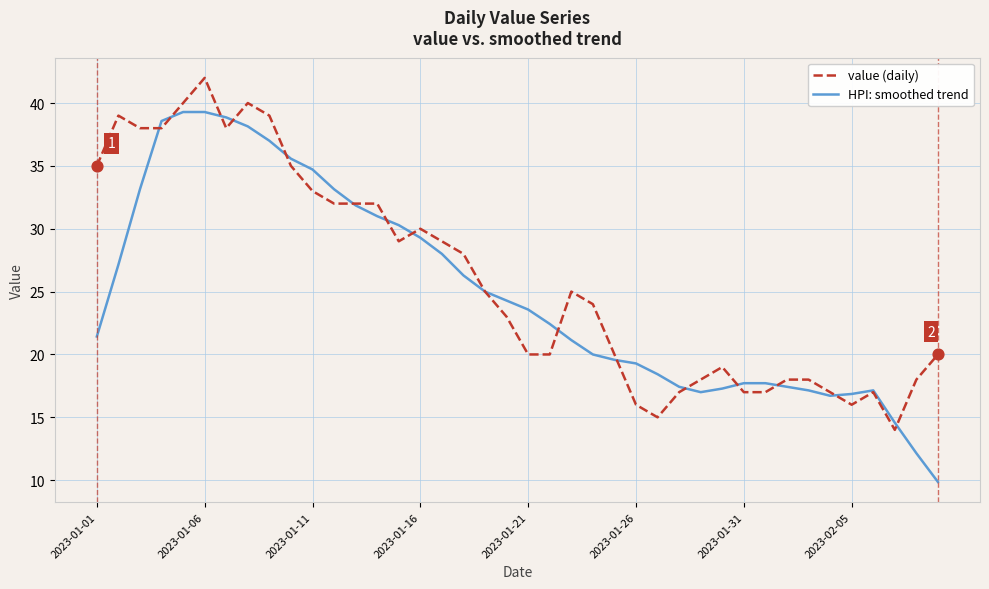

What is the lowest value of the HPI: smoothed trend series?

9.9